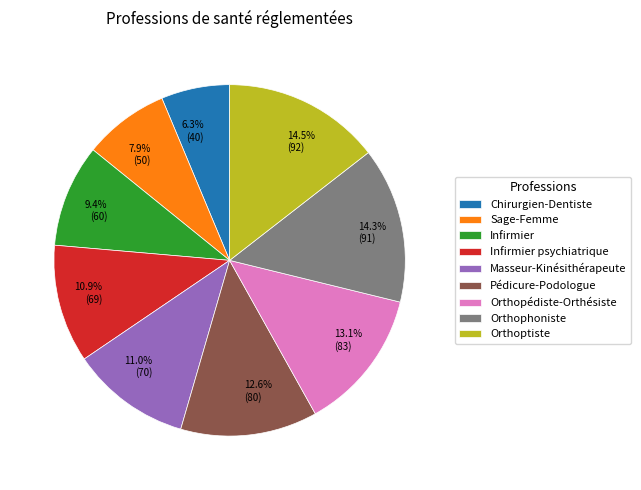

Between Orthophoniste and Pédicure-Podologue, which is larger?

Orthophoniste